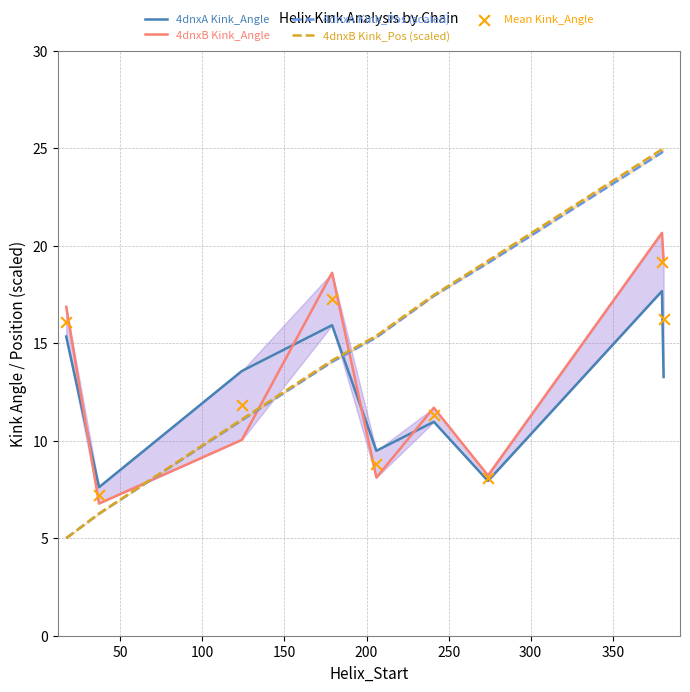

Which series contains the highest Y value?

4dnxA Kink_Pos (scaled)